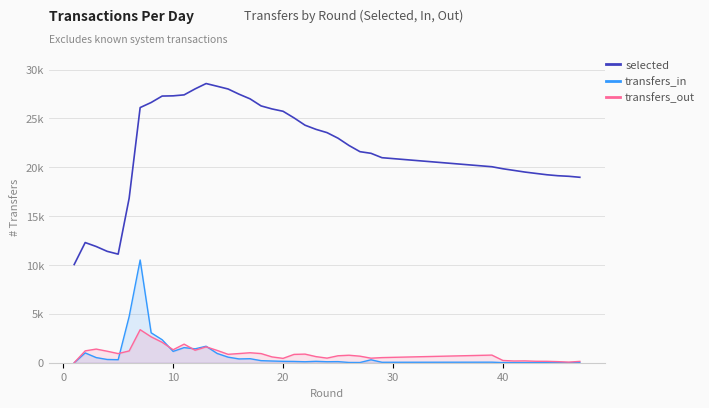

What is the sum of all transfers_in values?

32634